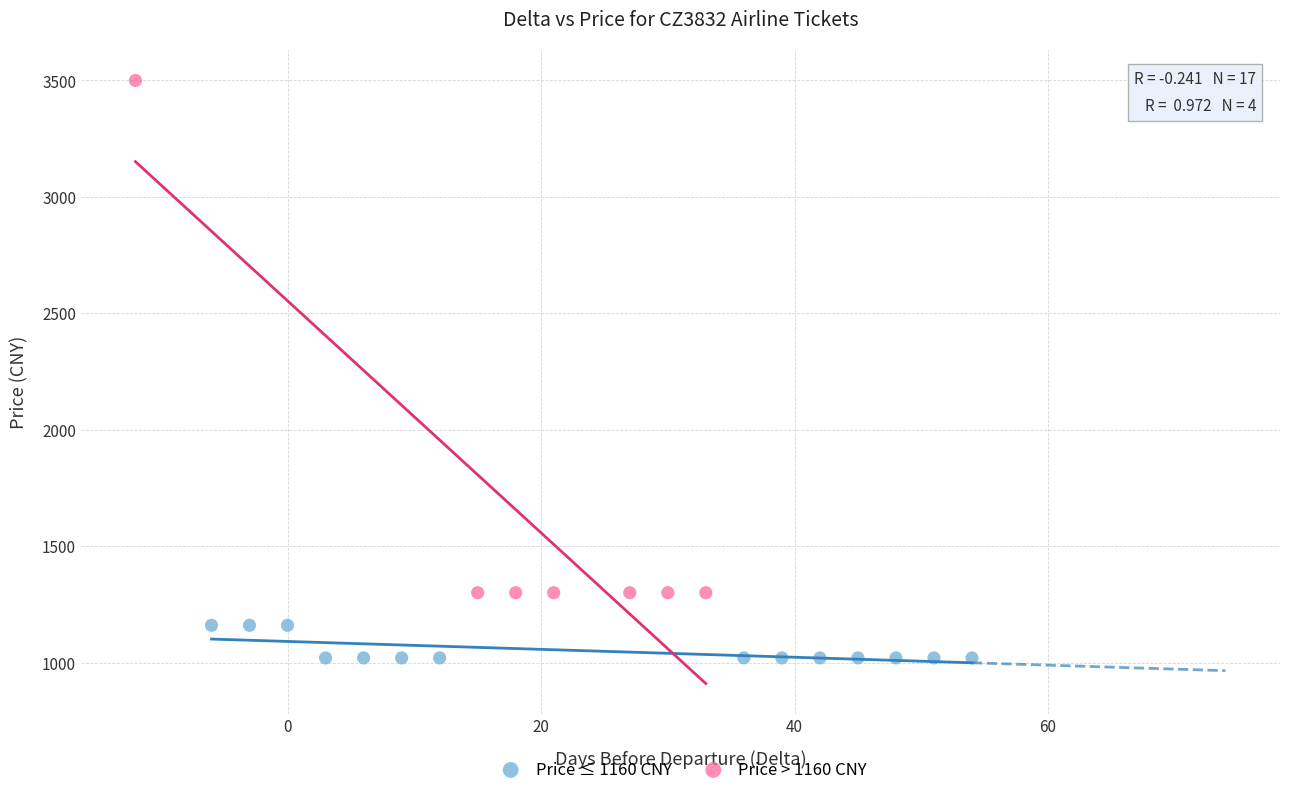

Which series reaches the minimum Y coordinate?

Price ≤ 1160 CNY